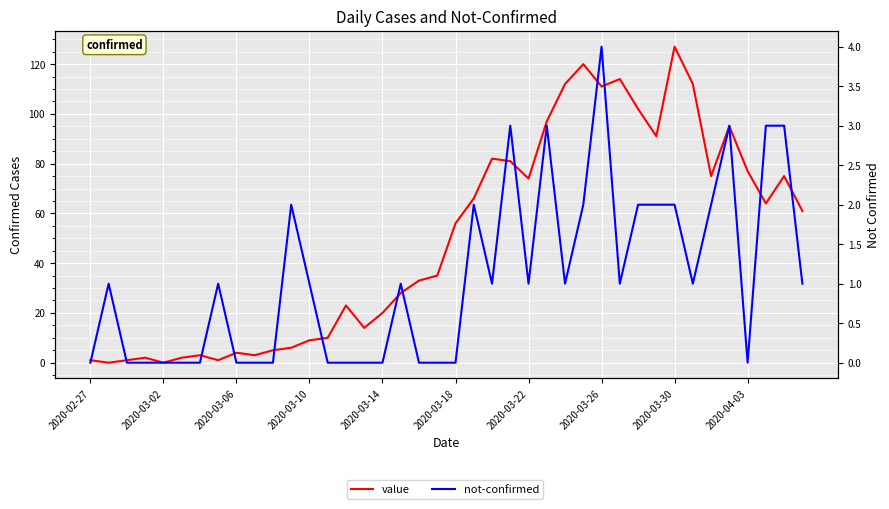

At how many categories does at least one series exceed 61?

18